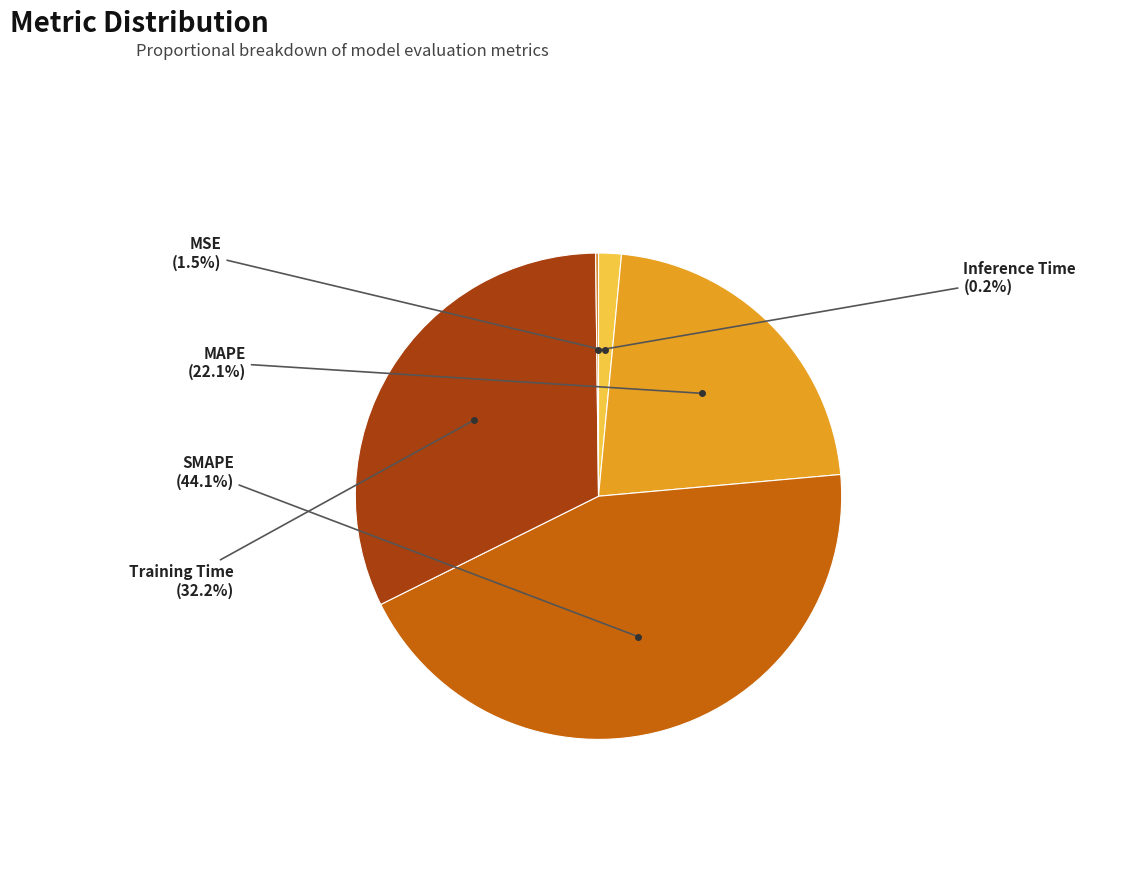

Between MSE and SMAPE, which is larger?

SMAPE